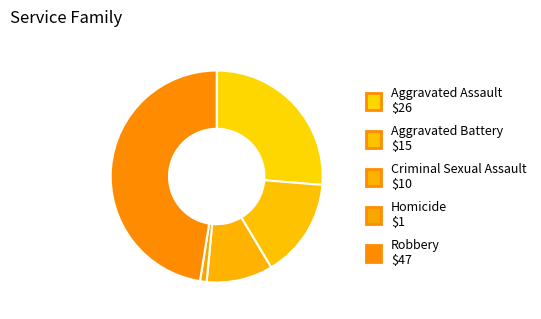

Between Aggravated Battery and Homicide, which is larger?

Aggravated Battery